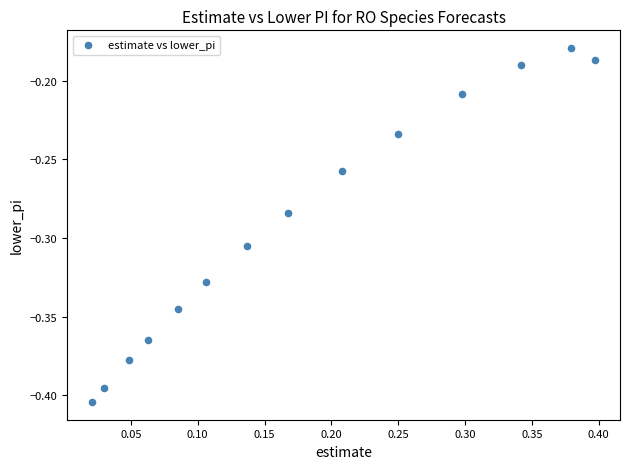

What is the range of X values (max minus min)?

0.4